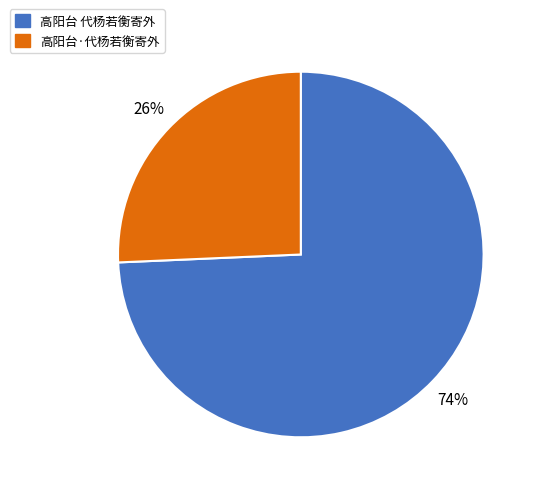

What is the smallest slice in the pie chart?

高阳台·代杨若衡寄外